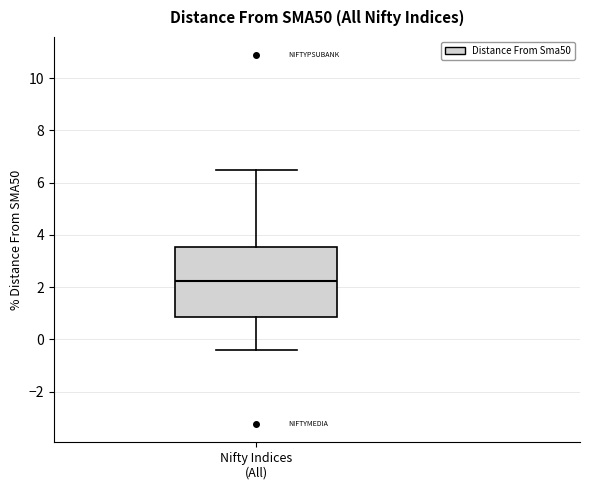

Transcribe this box plot: give where the median line is, the range the box spans, and where the two whiskers end, as read against the y-axis. The values are not printed on the chart, so give them approximately, as read against the axis.

median 2.2, box 0.8 to 3.6, whiskers -0.4 to 6.4